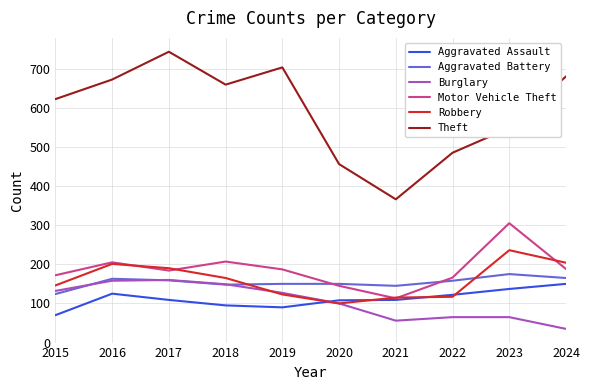

What are all the series names shown in the legend?

Aggravated Assault, Aggravated Battery, Burglary, Motor Vehicle Theft, Robbery, Theft